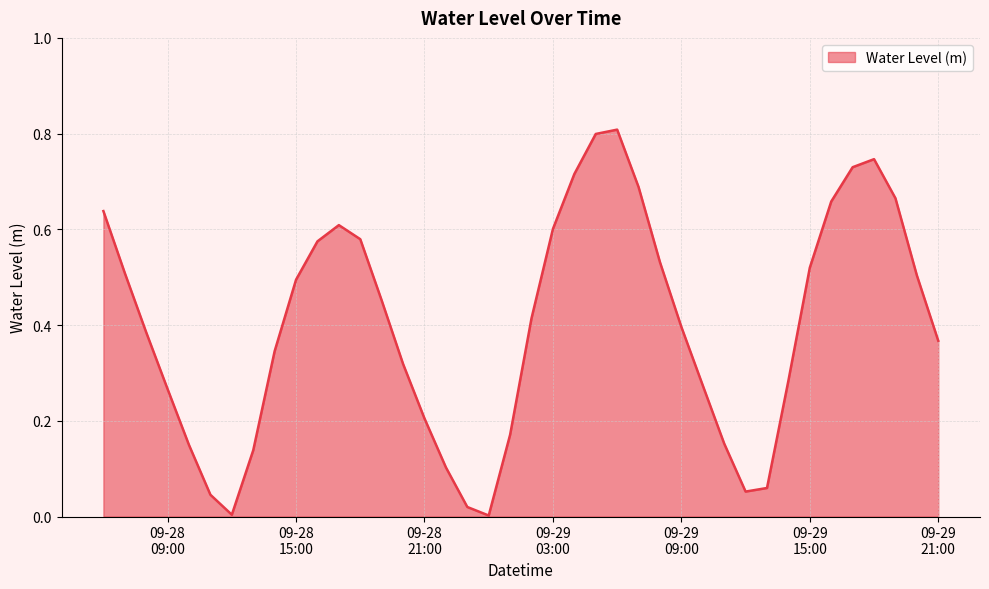

What is the greatest value displayed?

0.8